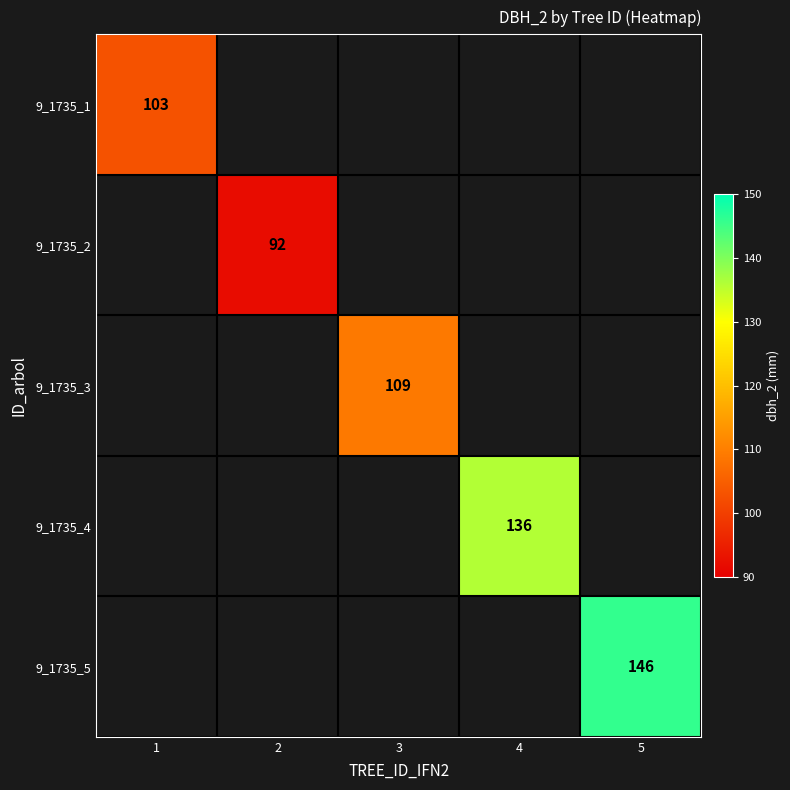

True or false: 9_1735_4 has a value of 199 at 4.

False